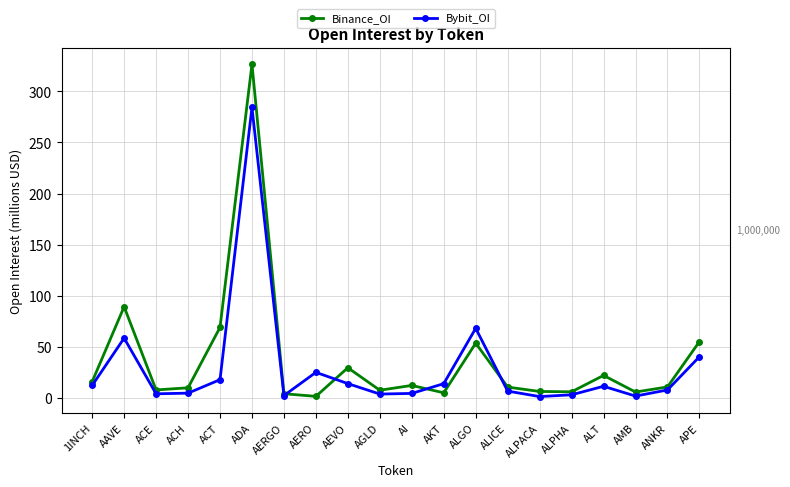

Is it true that Binance_OI equals 9.8 at ACH?

True